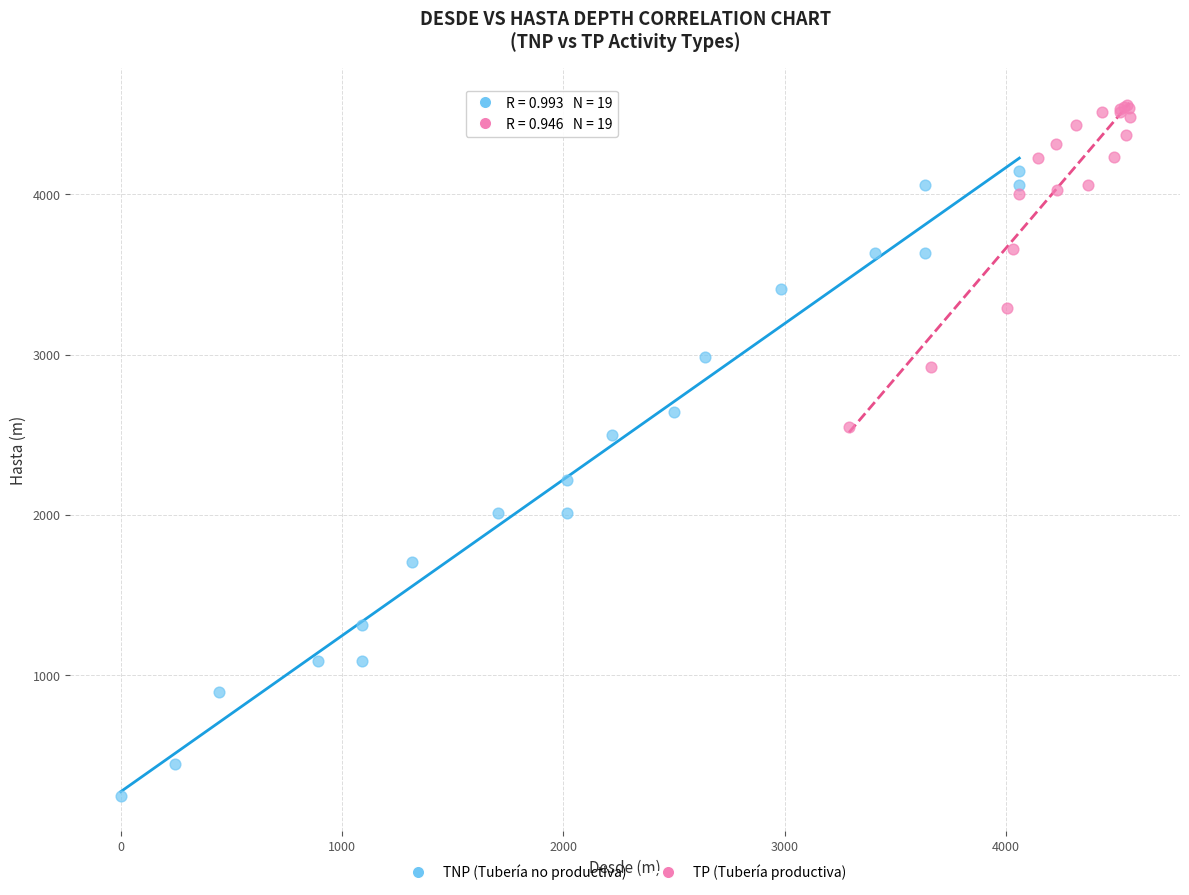

Which series has the largest Y range (max minus min)?

TNP (Tubería no productiva)